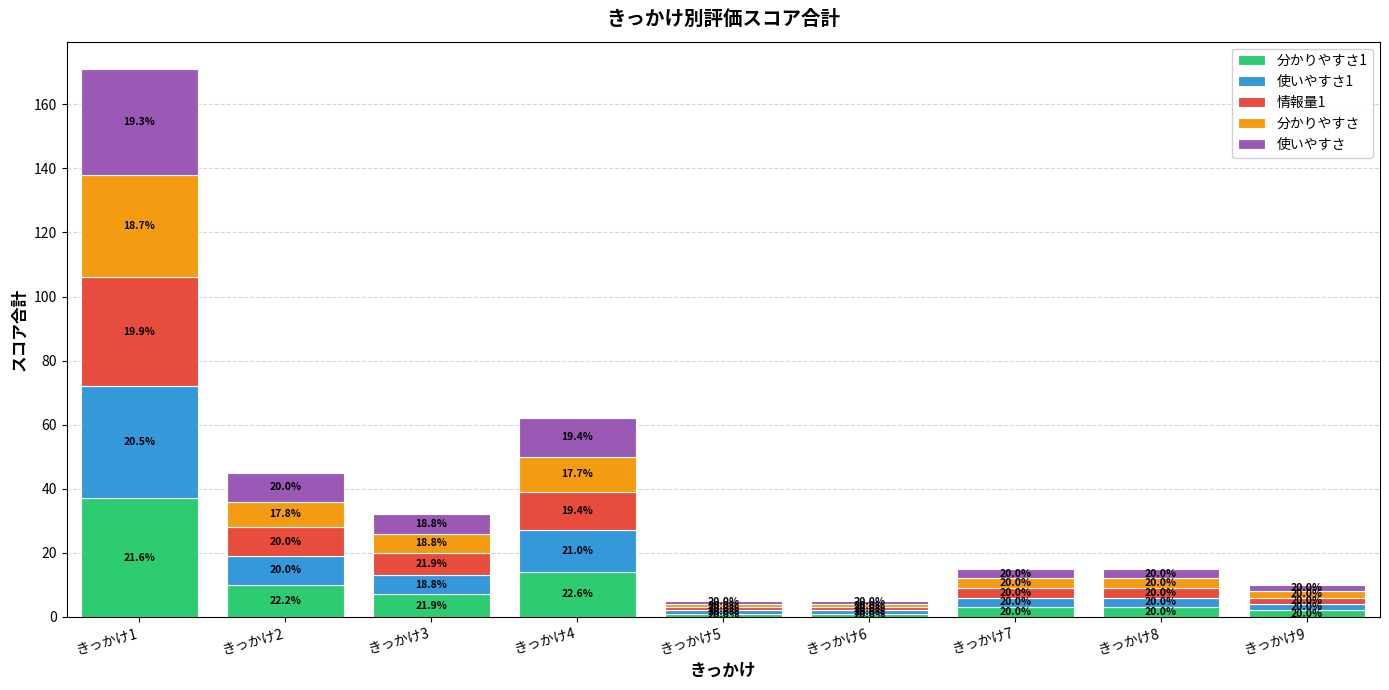

Which series has the largest range (max minus min)?

分かりやすさ1